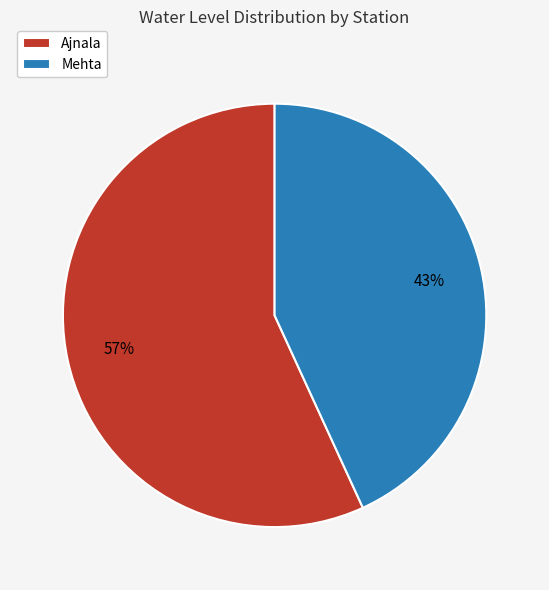

Is there any slice that represents more than half of the pie?

Yes